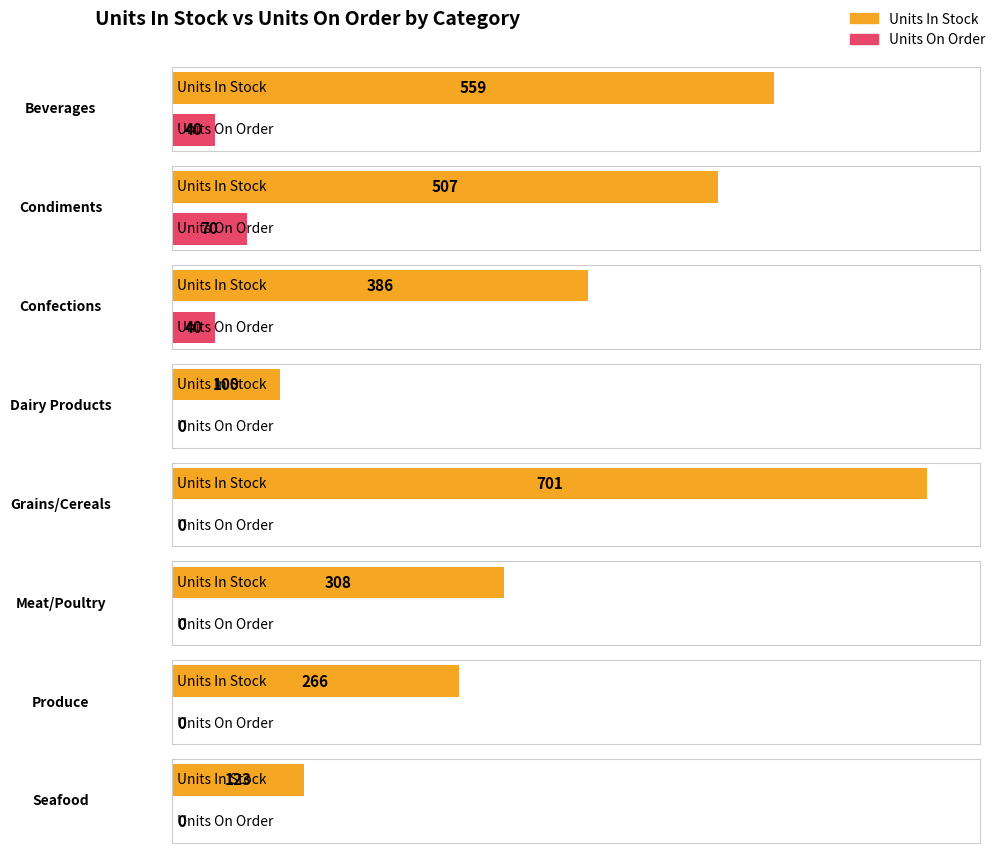

What is the difference between the maximum and minimum values in the Units In Stock series?

601